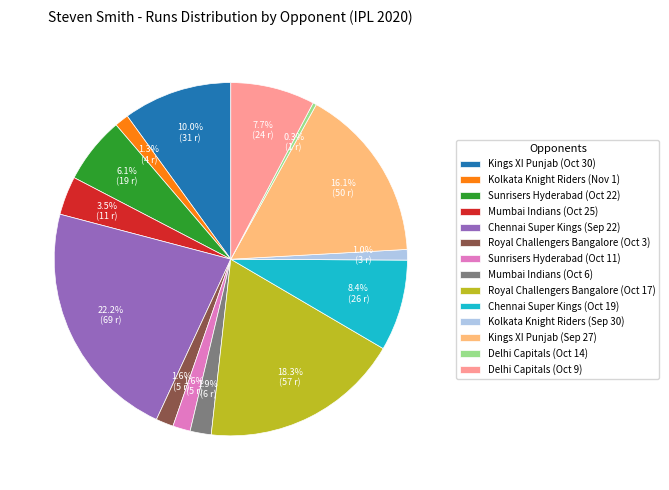

Approximately how many times larger is the value at Sunrisers Hyderabad (Oct 11) compared to Delhi Capitals (Oct 9)?

0.2